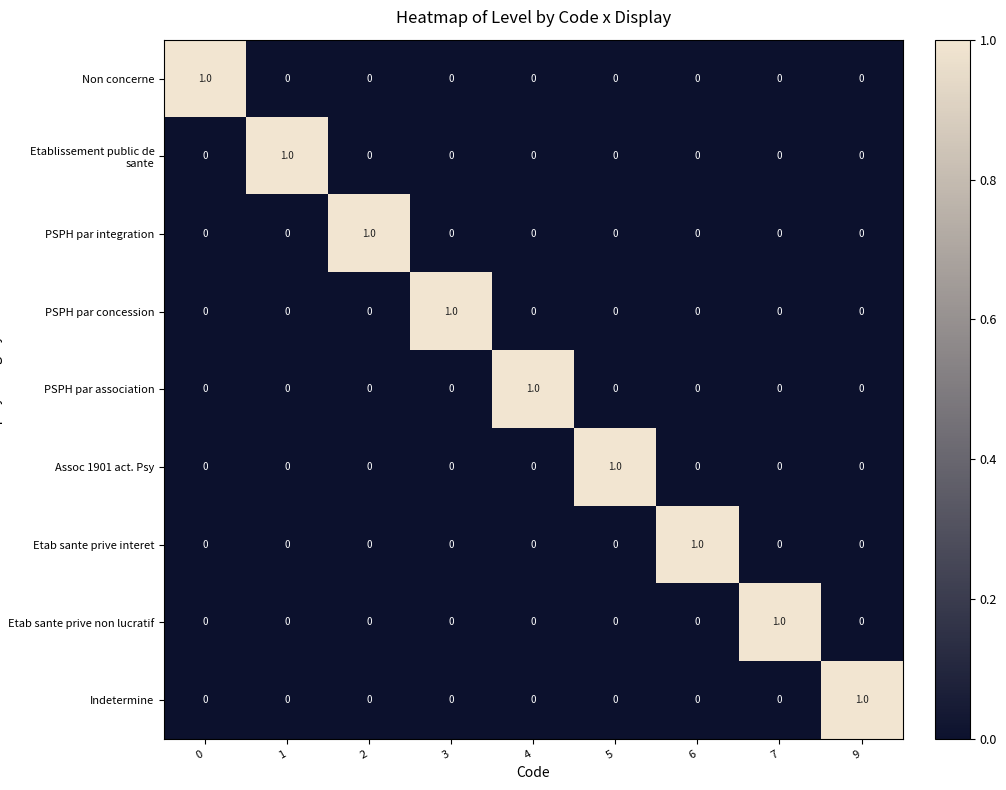

Count the number of categories in the chart.

9